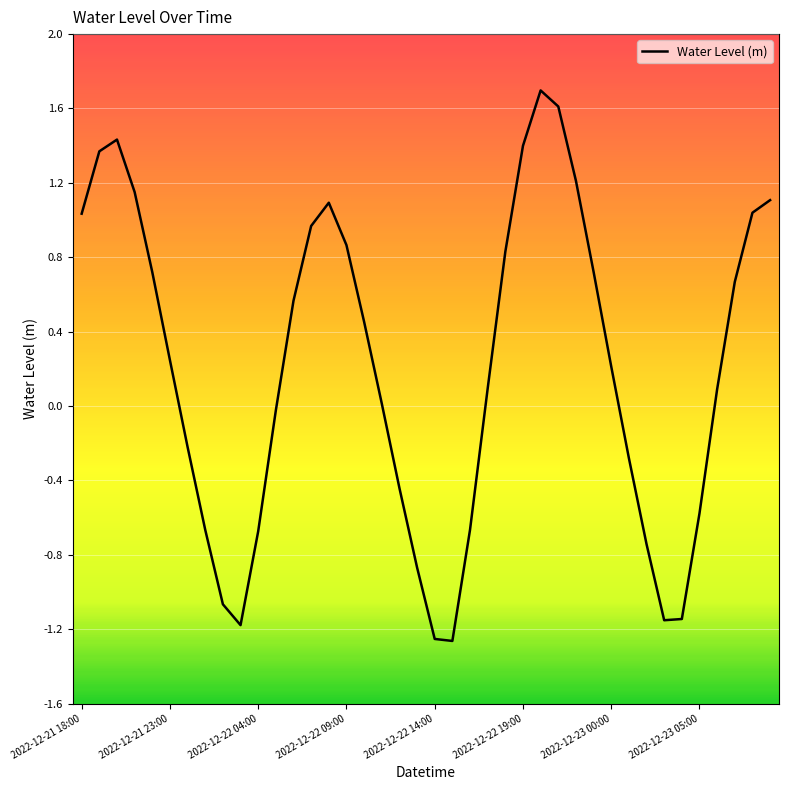

How many categories are shown in the chart?

40